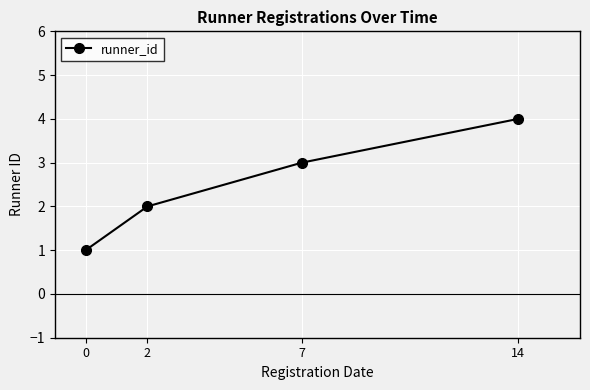

Is this an area chart (filled region under the line)?

No